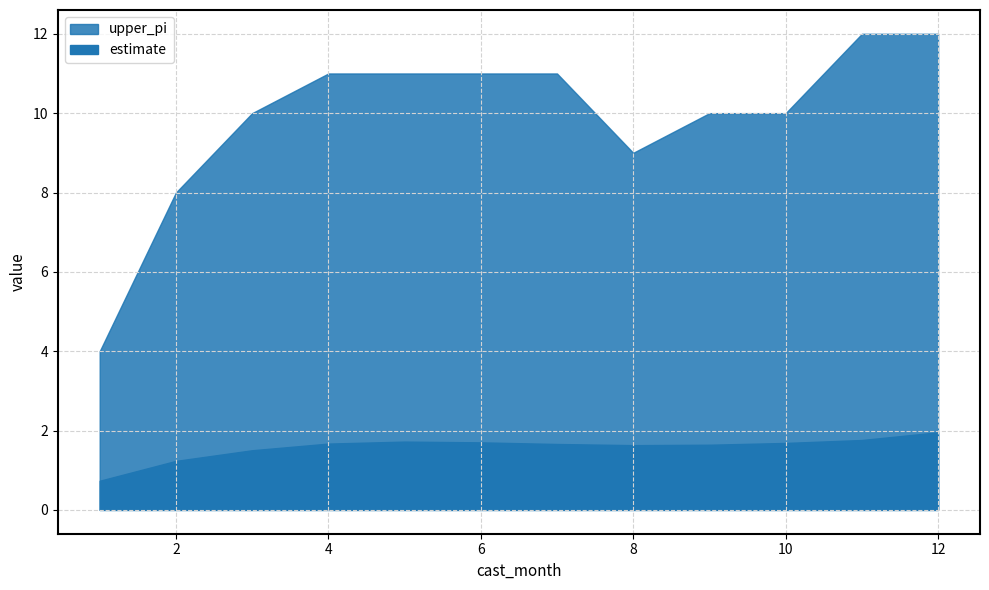

At which label does estimate reach its minimum?

1